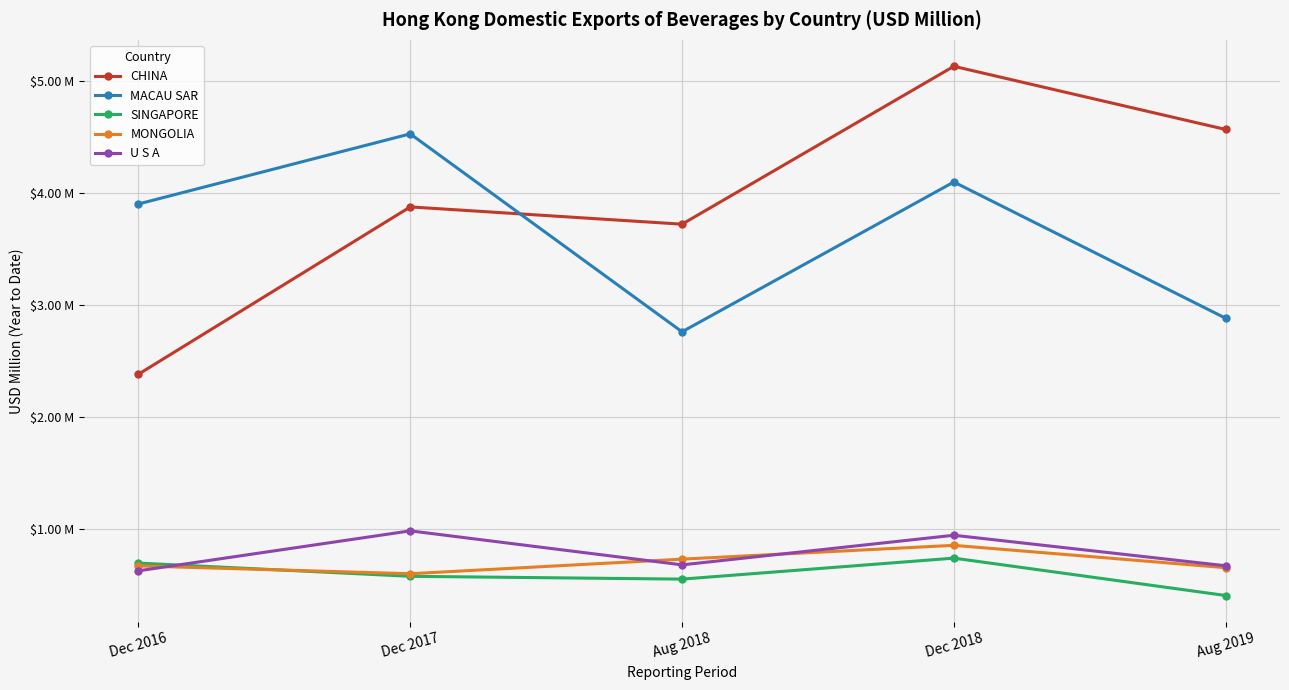

What are all the series names shown in the legend?

CHINA, MACAU SAR, SINGAPORE, MONGOLIA, U S A